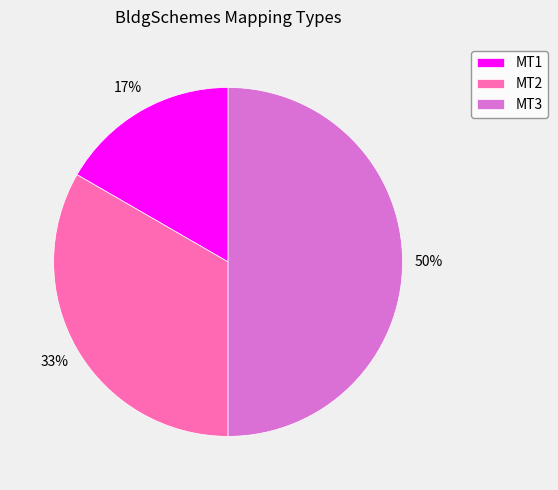

Rank the categories by value from highest to lowest.

MT3, MT2, MT1